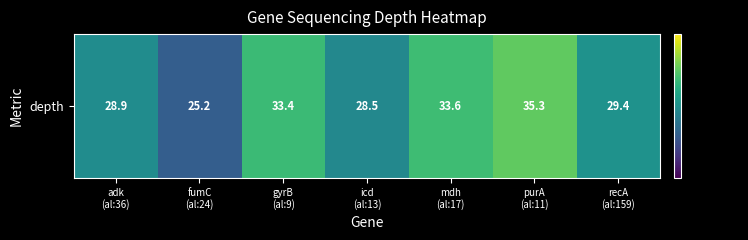

Is it true that the value at icd
(al:13) is 49.3?

False